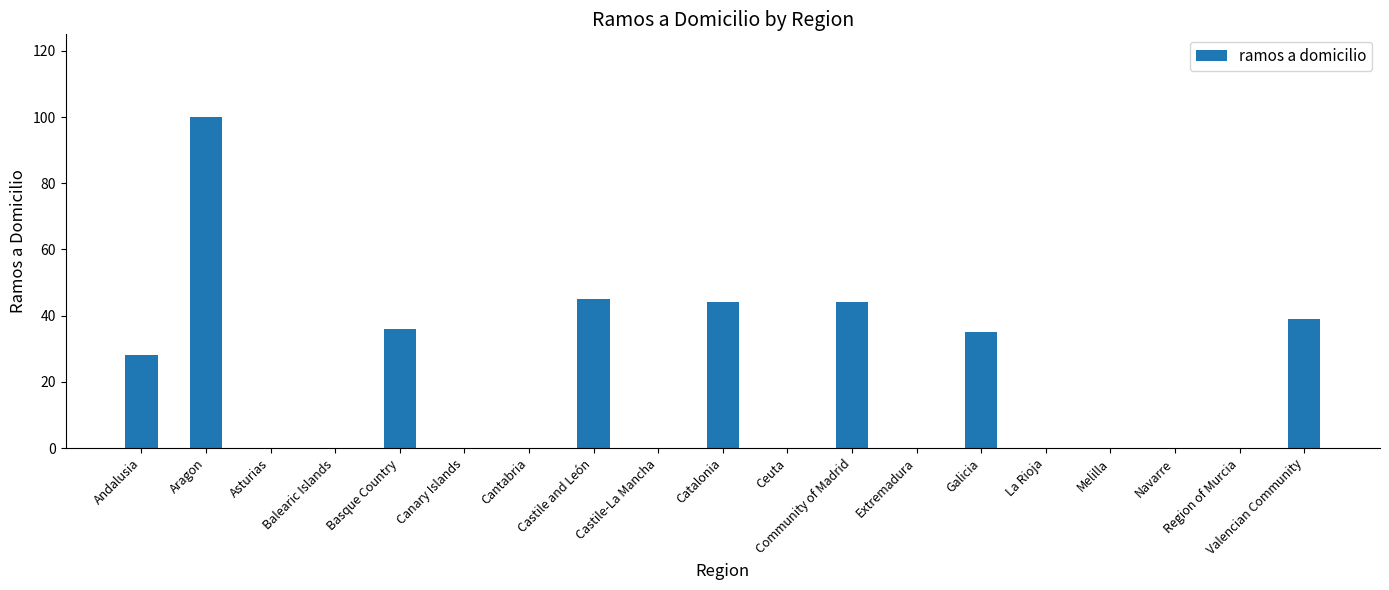

Where is the data nearest to the value 50?

Castile and León